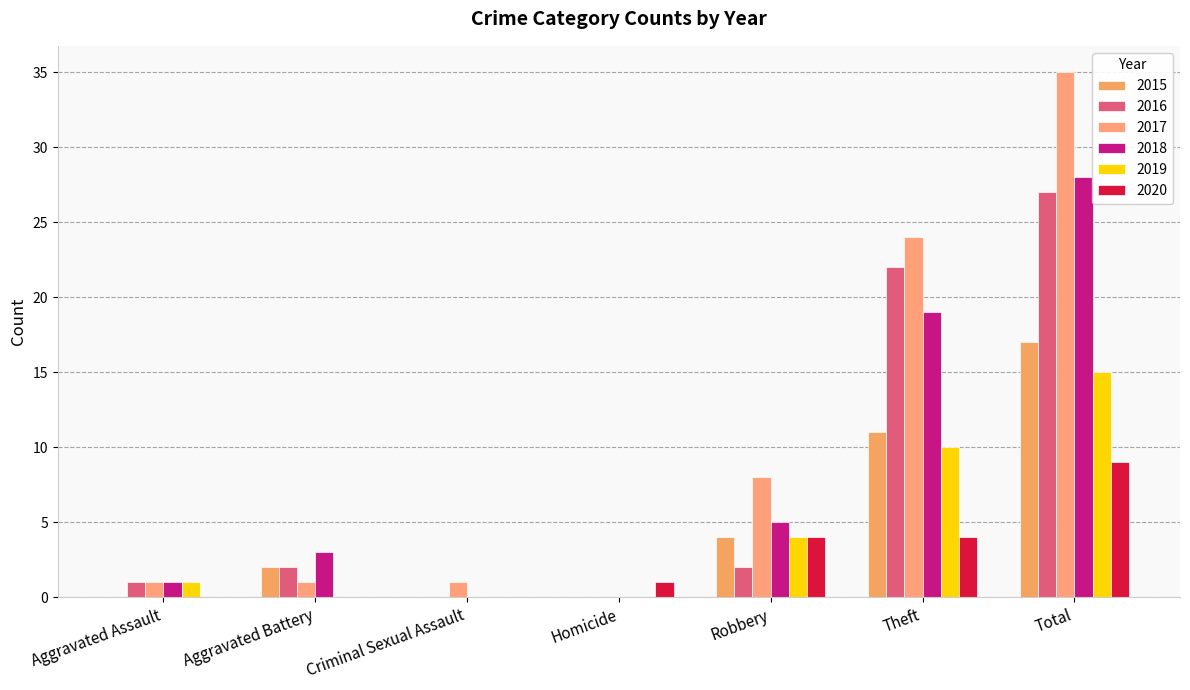

Is it true that 2019 equals 10 at Theft?

True